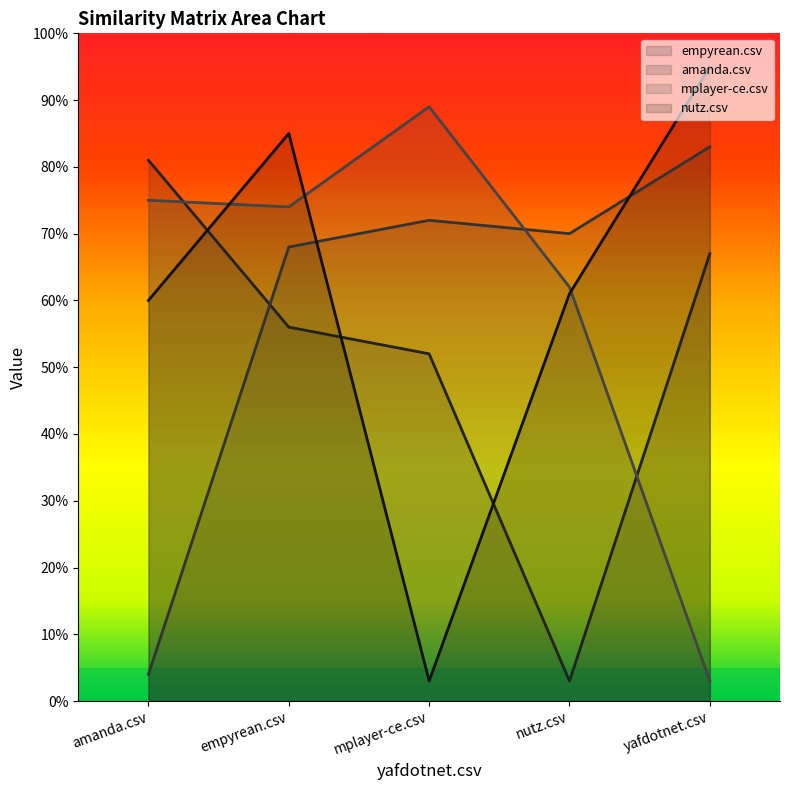

Is it true that empyrean.csv equals 0.8 at amanda.csv?

True